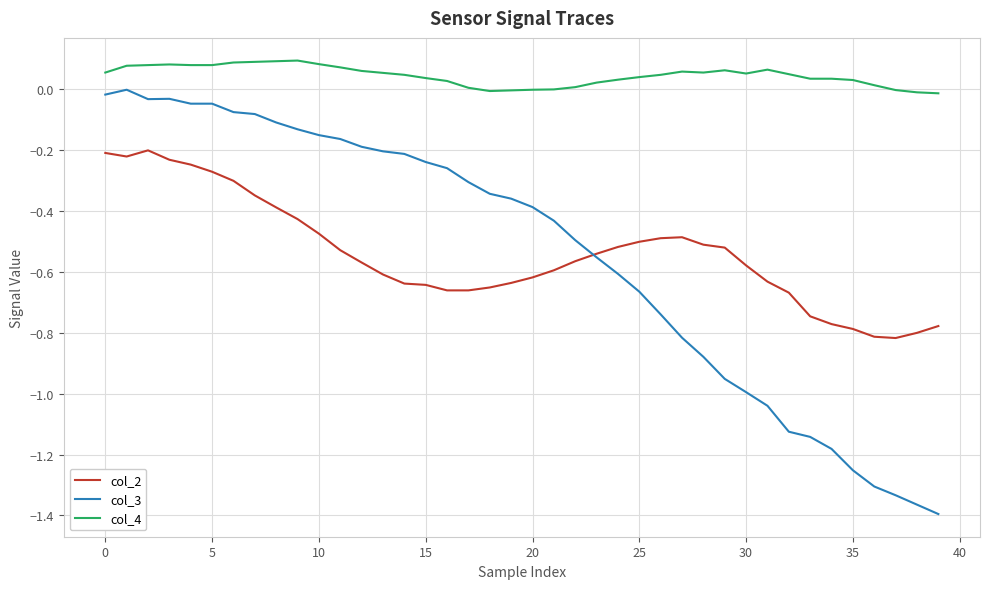

Rank the series by their maximum value, from lowest to highest.

col_2, col_3, col_4